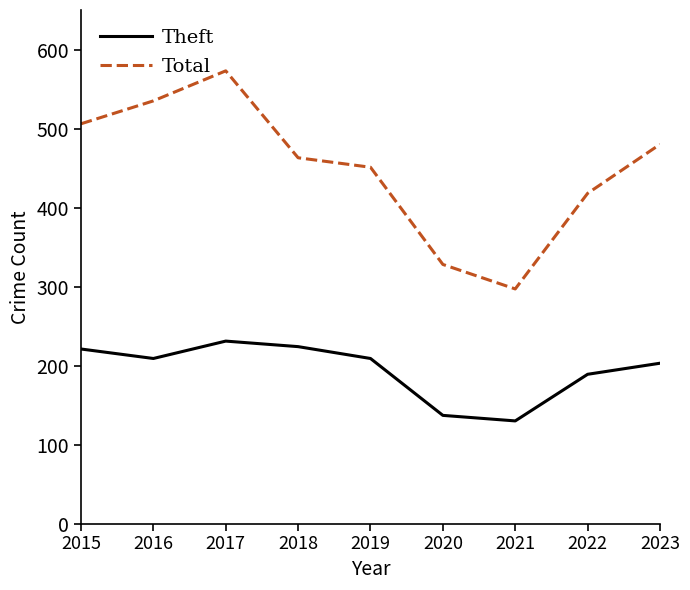

True or false: Theft and Total intersect in this chart.

False